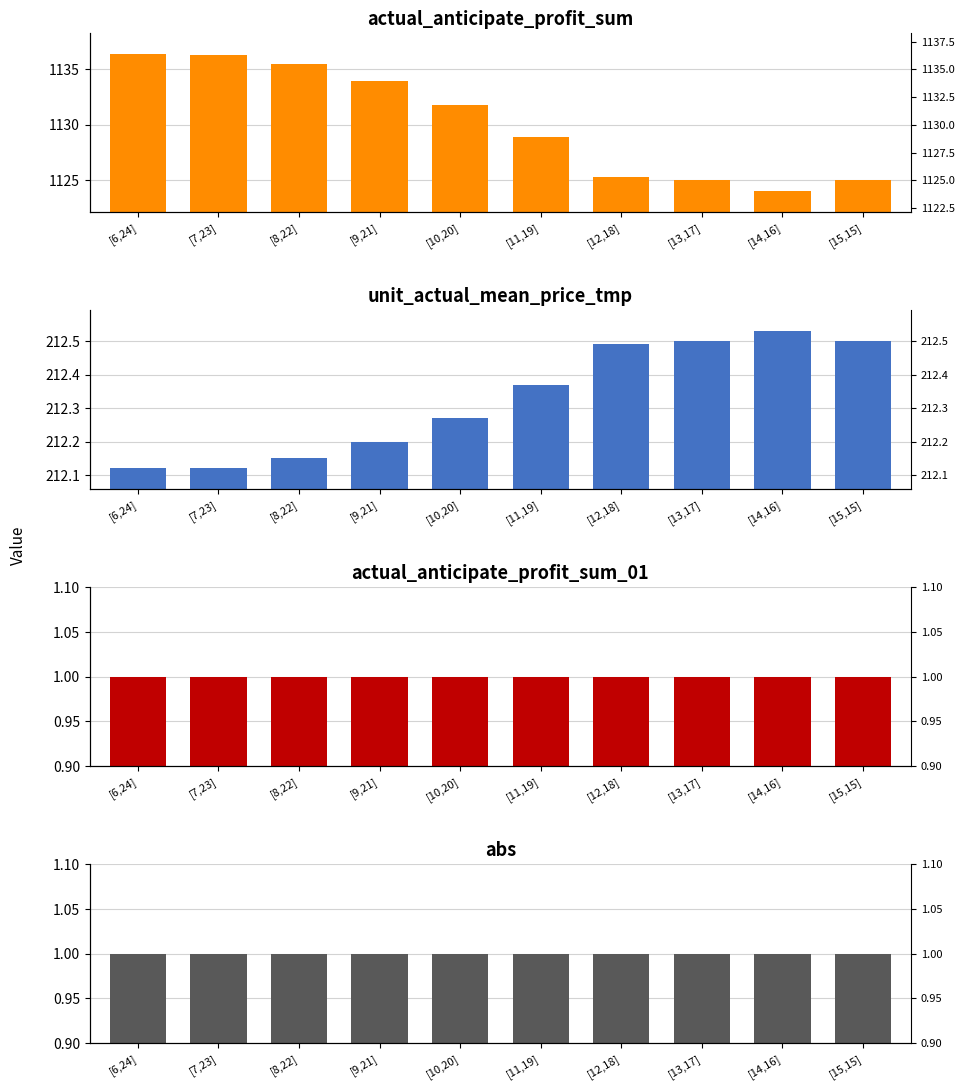

At which category is the sum across all series the highest?

[6,24]